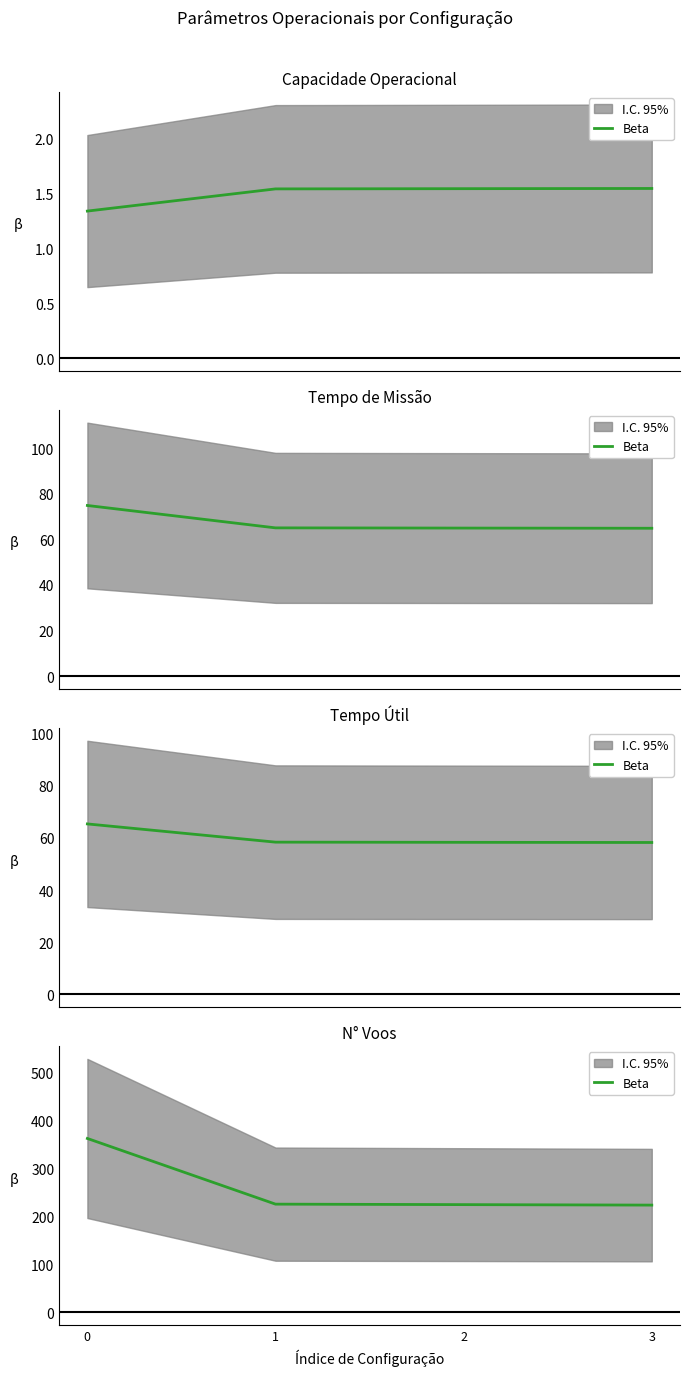

Reading left to right, extract all data points from this chart.

0=363	1=226	2=225	3=224